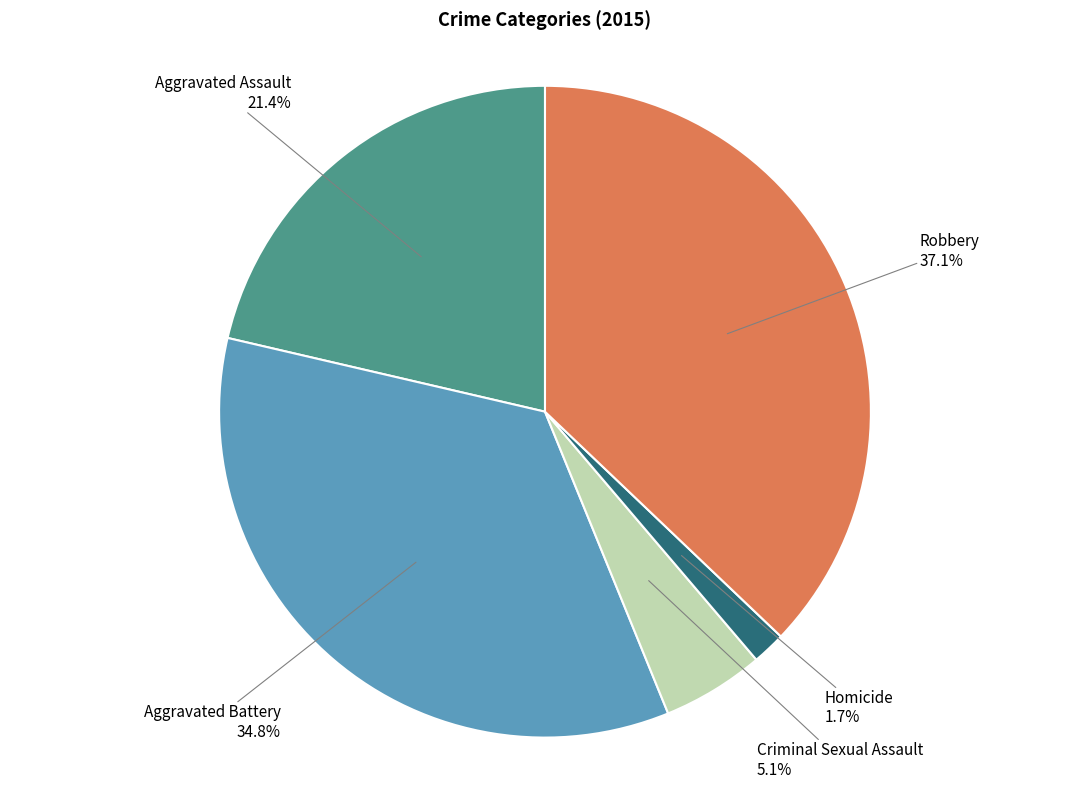

Rank the categories by value from highest to lowest.

Robbery, Aggravated Battery, Aggravated Assault, Criminal Sexual Assault, Homicide